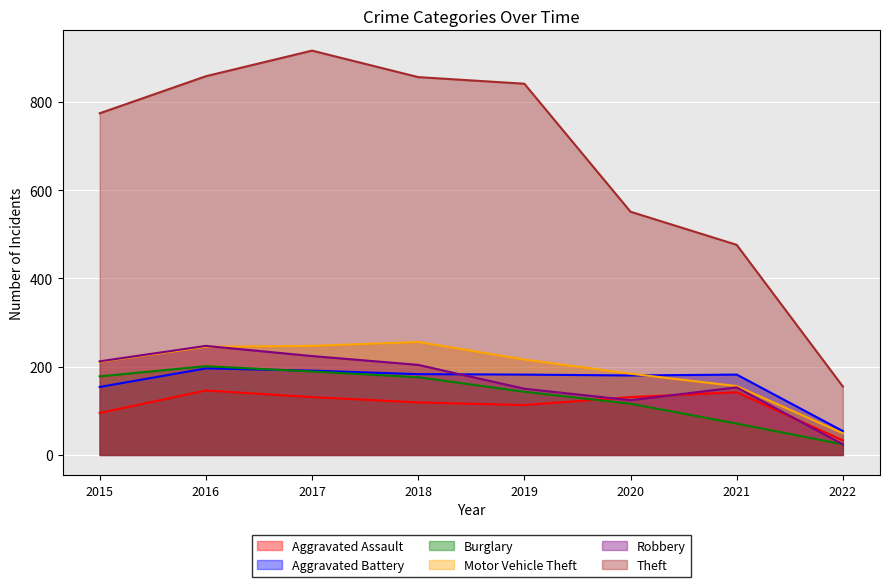

True or false: Motor Vehicle Theft and Burglary intersect in this chart.

False